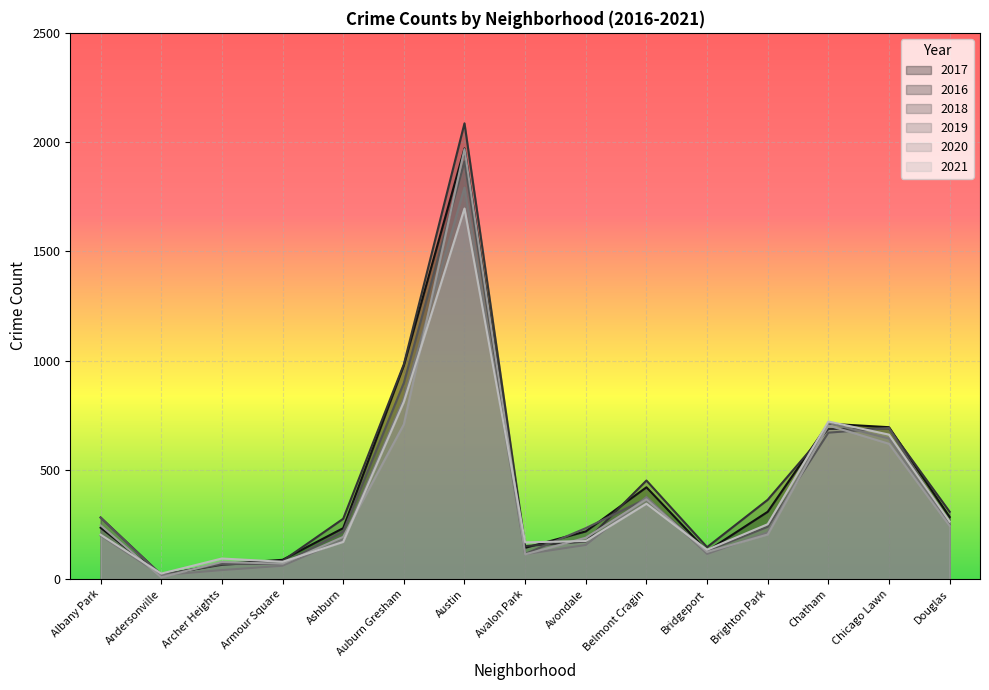

What is the minimum value shown in the chart?

8